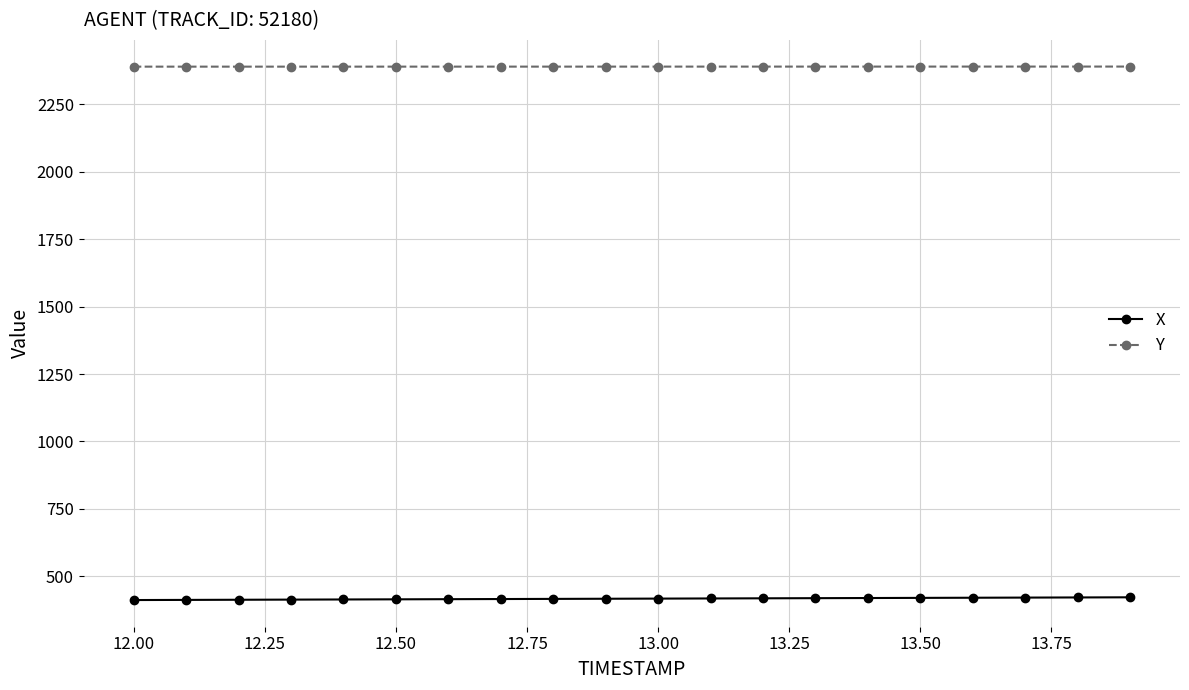

What are all the series names shown in the legend?

X, Y